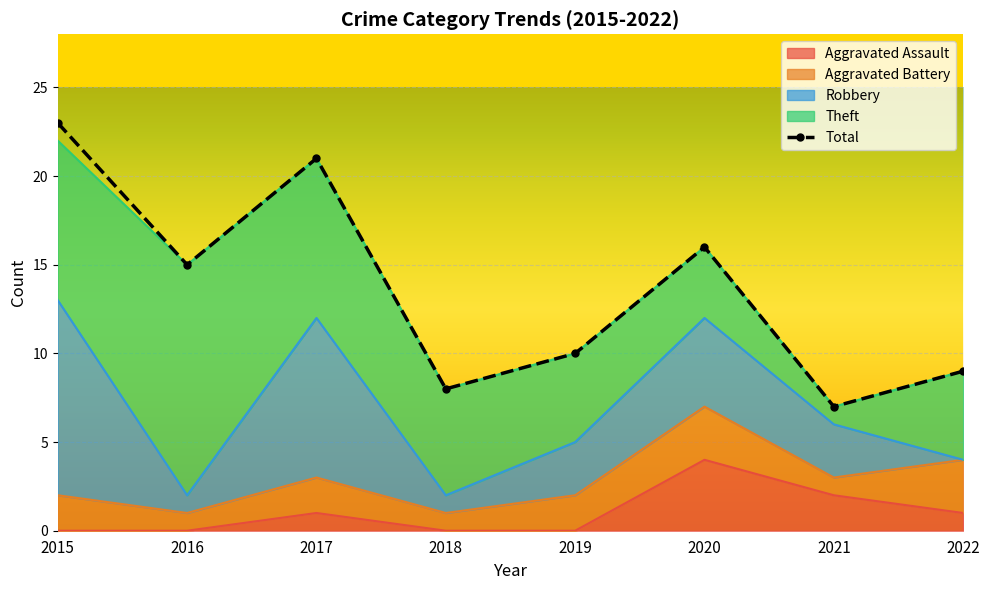

Rank the categories by value from highest to lowest.

2015, 2017, 2020, 2016, 2019, 2022, 2018, 2021